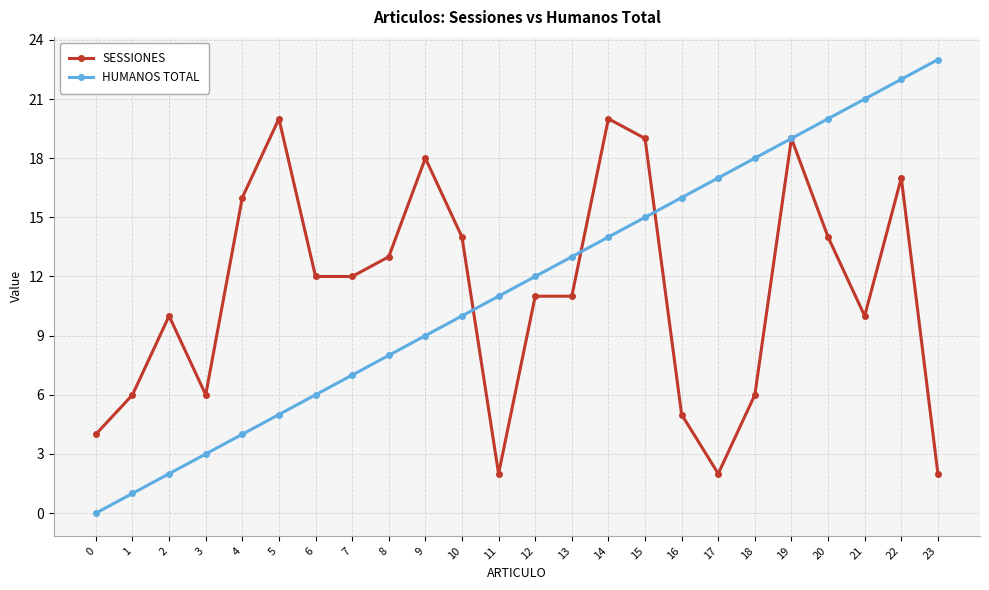

What is the difference between the second highest and second lowest values in the SESSIONES series?

18